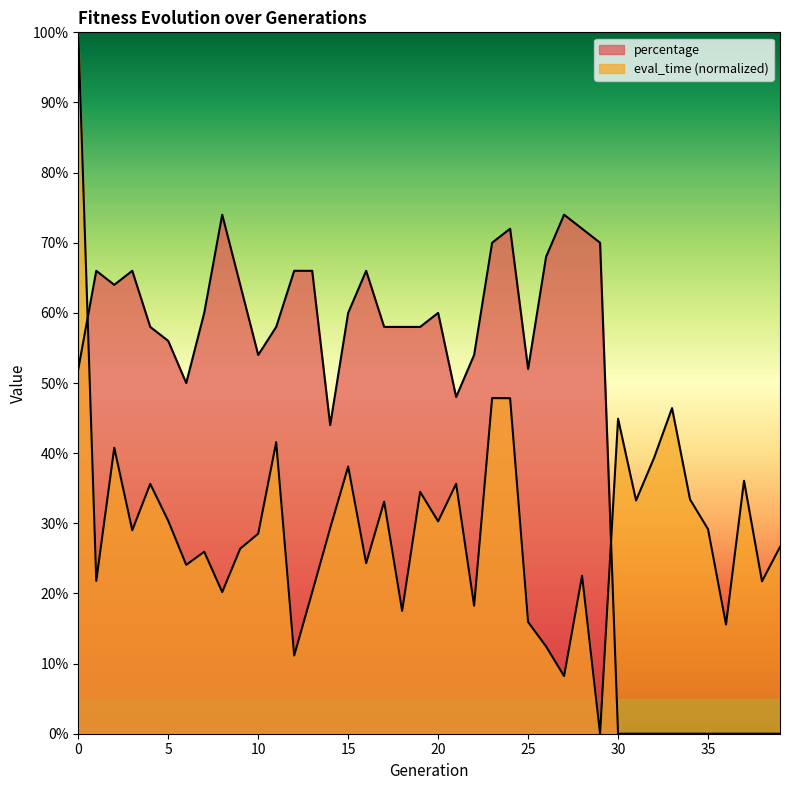

What is the maximum value for eval_time?

1.0